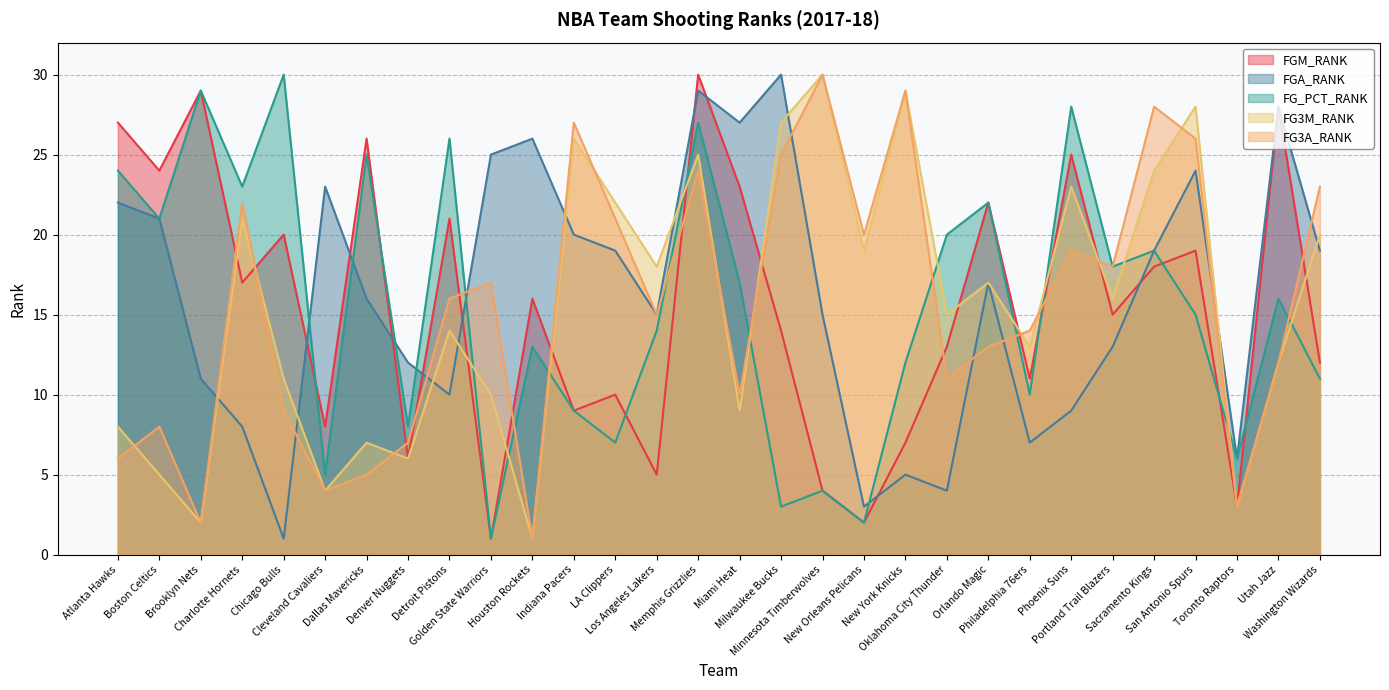

At which label does FG3M_RANK first exceed 16?

Charlotte Hornets